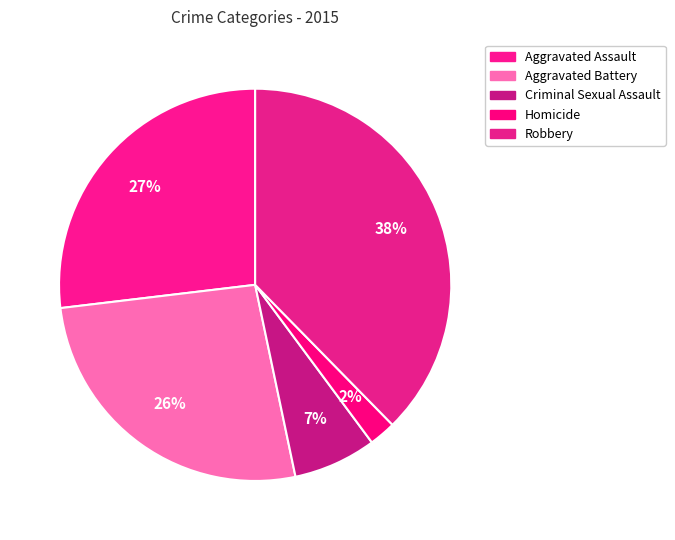

Is the sum of Criminal Sexual Assault and Aggravated Battery greater than half?

No